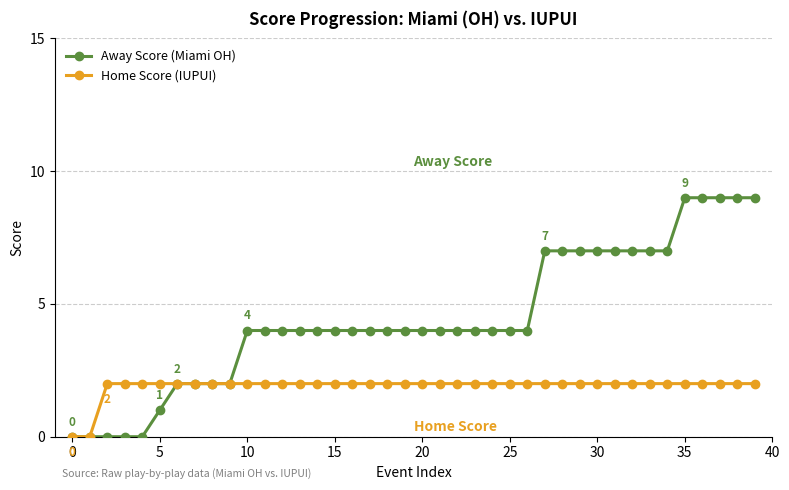

Rank the series by their average value, from highest to lowest.

Away Score (Miami OH), Home Score (IUPUI)